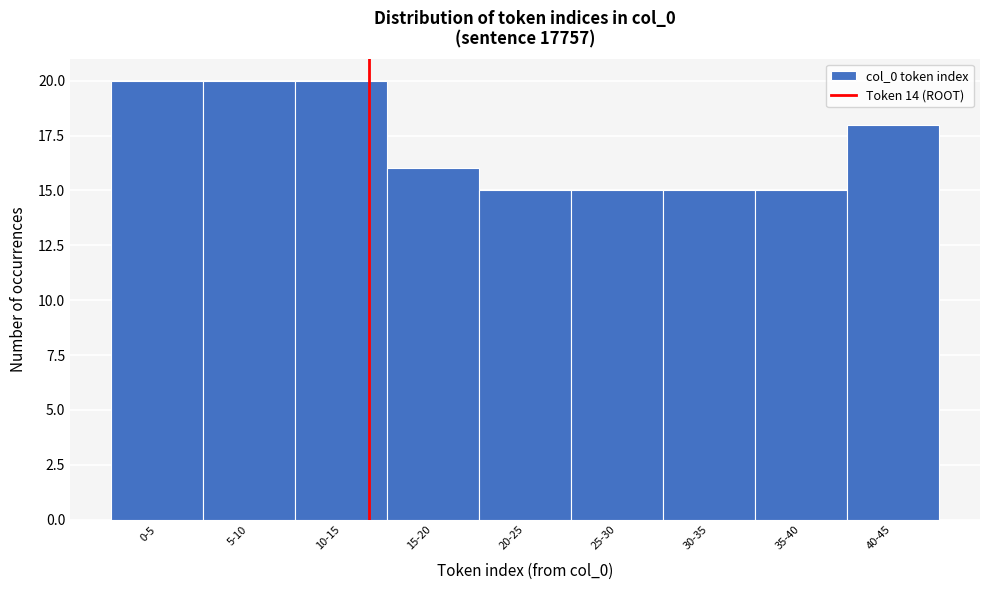

Reading right to left, extract all data points from this chart.

18	15	15	15	15	16	20	20	20